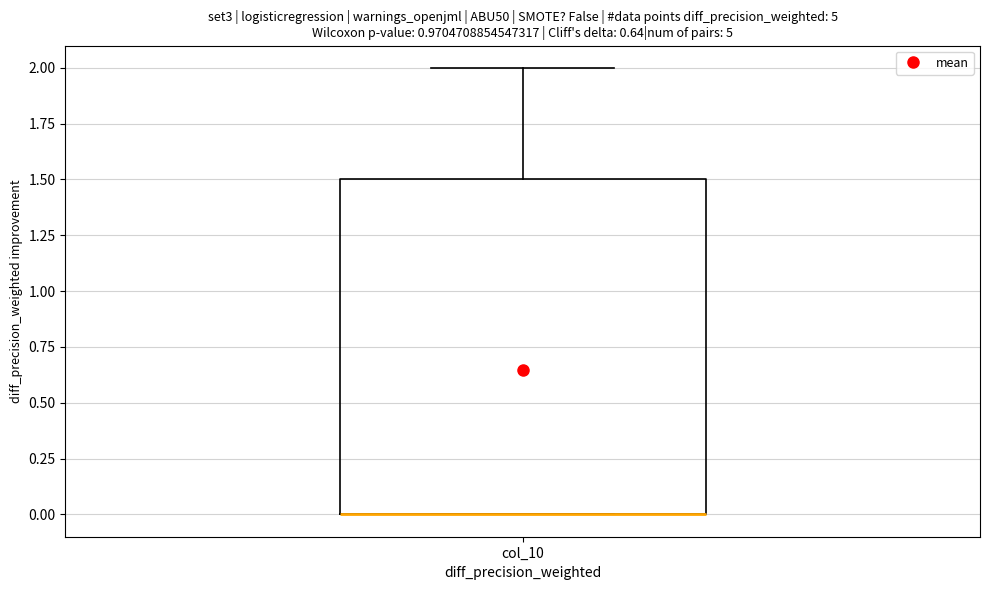

Where does the upper whisker of the box for col_10 end on the y-axis? The values are not printed on the chart, so give them approximately, as read against the axis.

2.0